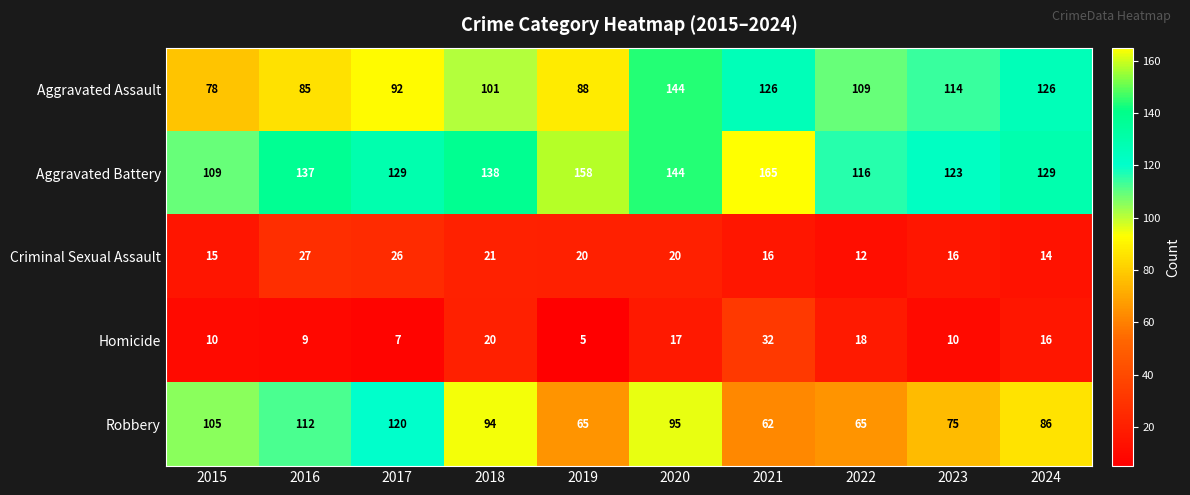

At how many categories does at least one series exceed 107?

10